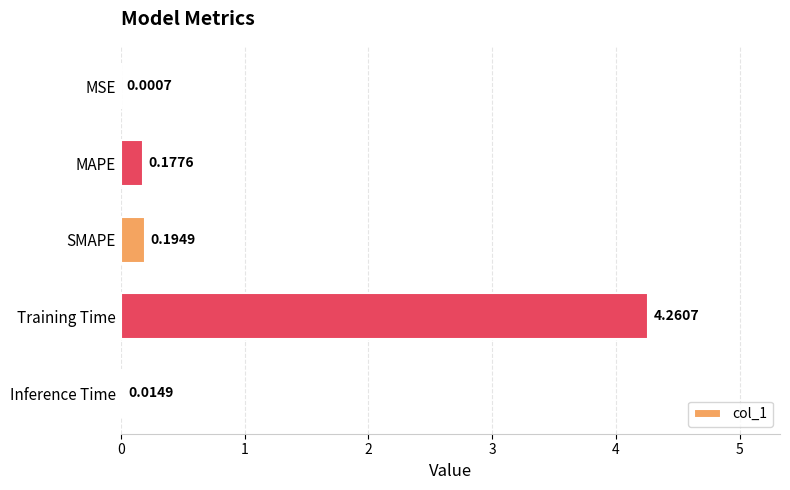

Are the bars horizontal?

Yes